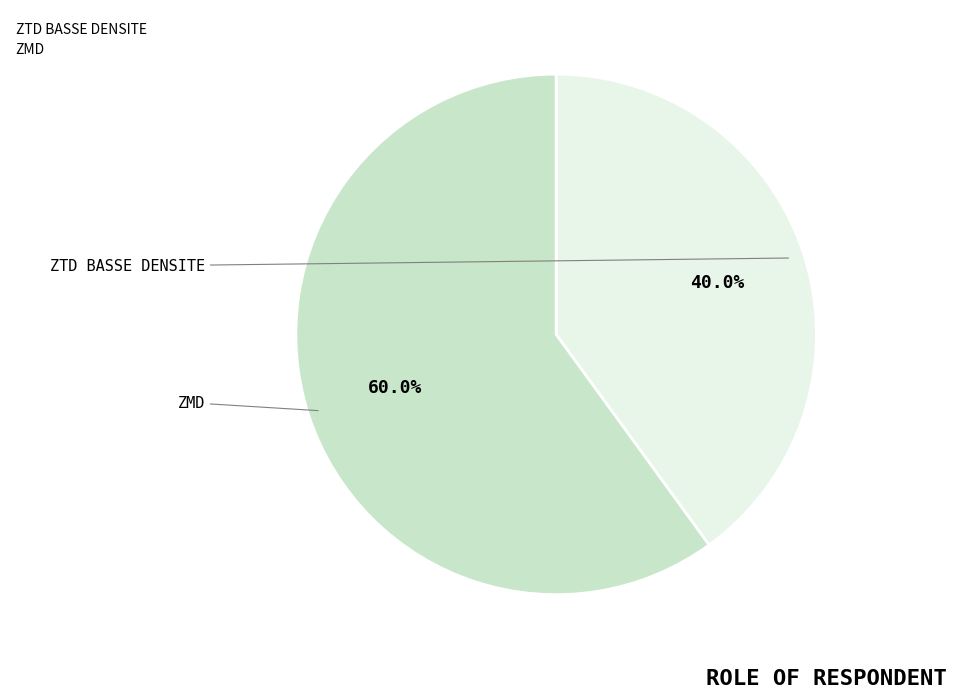

Do ZTD BASSE DENSITE and ZMD together represent more than half of the pie?

Yes